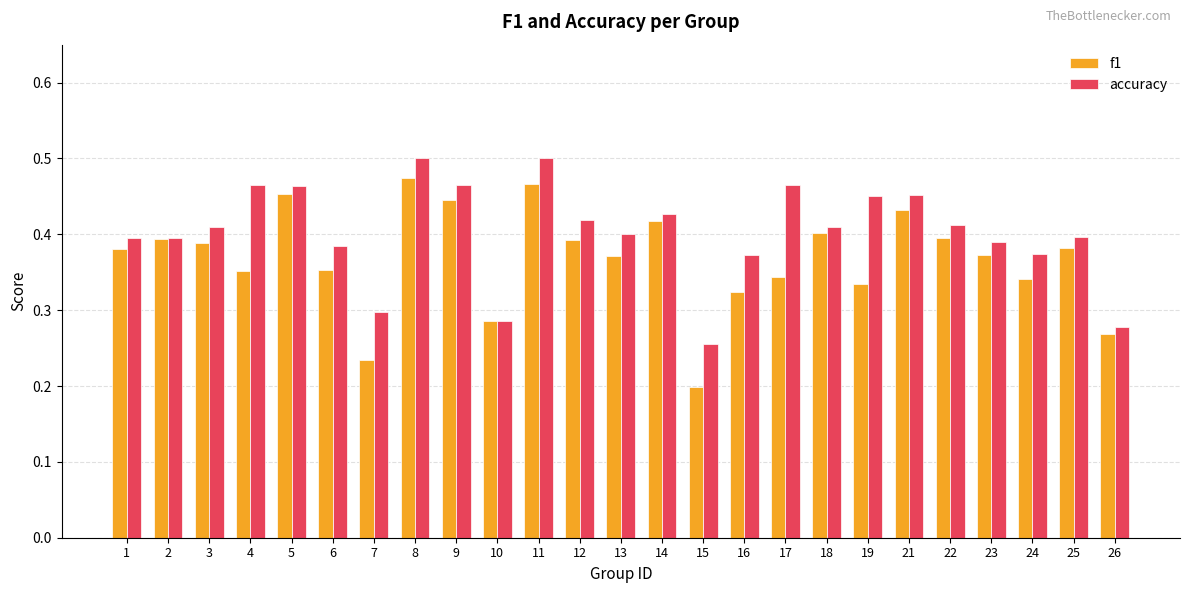

Where is f1 nearest to the value 0?

15